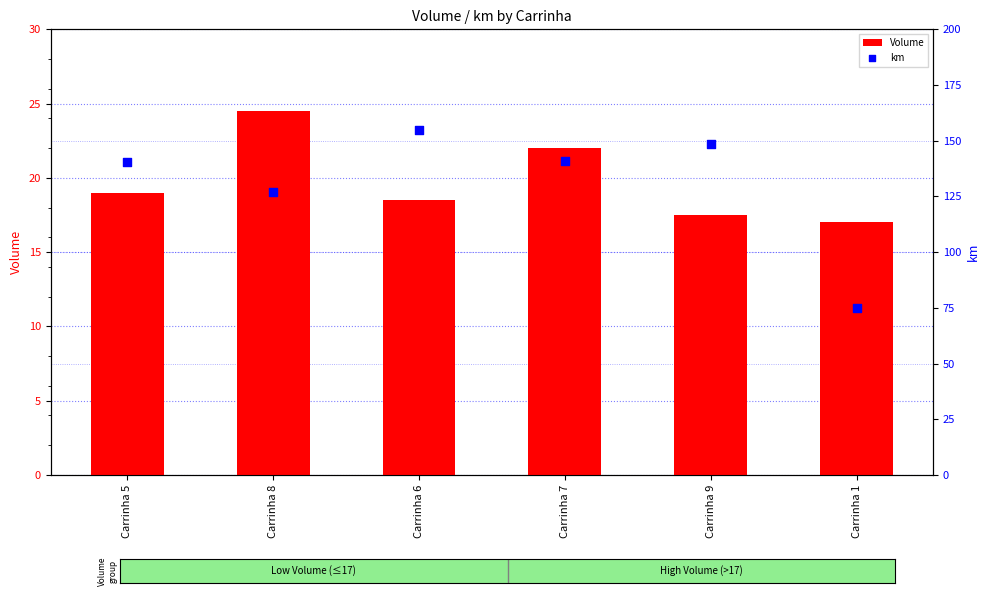

What is the total value across all series at Carrinha 7?

163.0